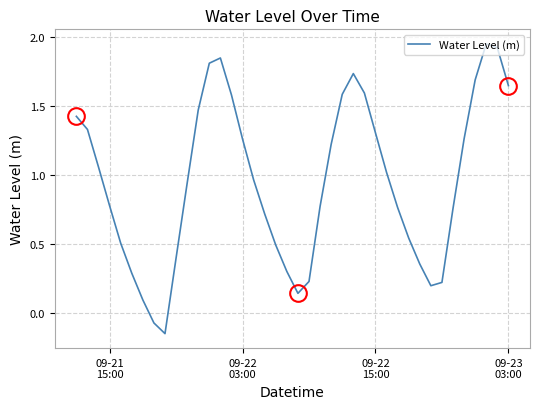

What is the difference between the maximum and minimum values?

2.1